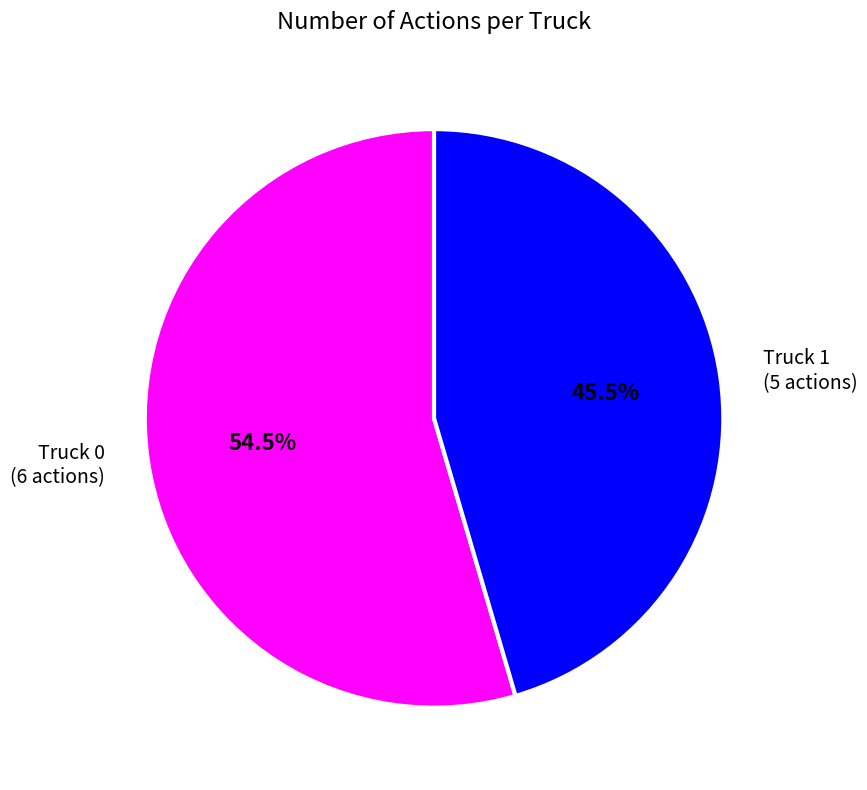

Is there a majority slice in this chart?

Yes